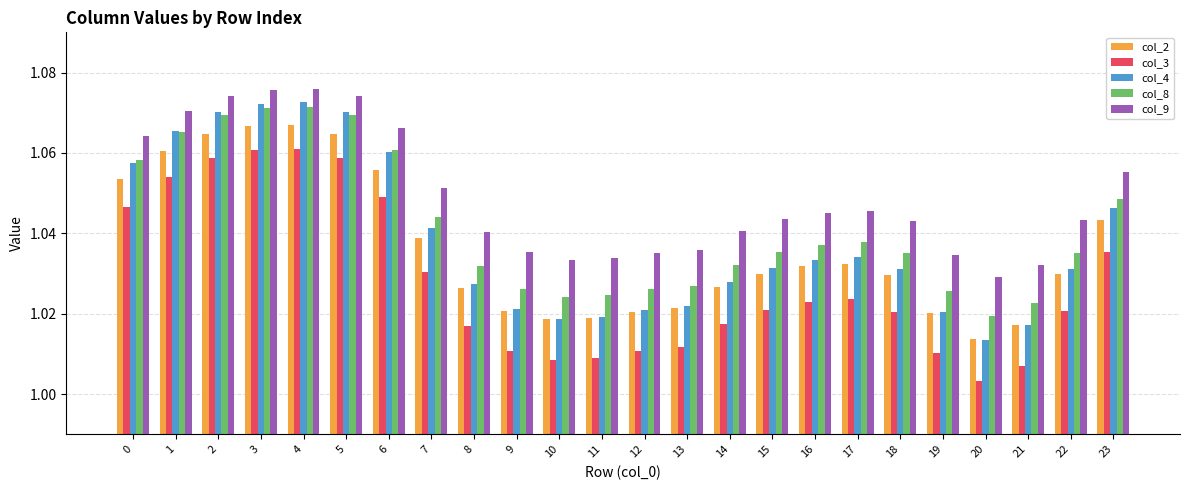

The col_9 series shows 1.4 at 16. True or false?

False